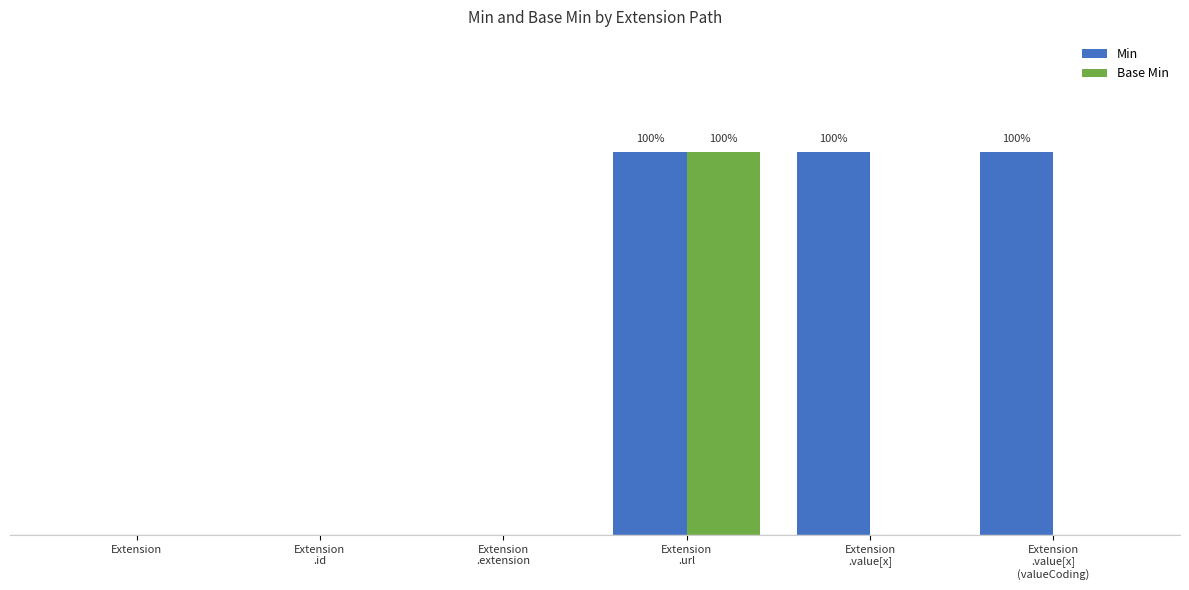

The value of Base Min at Extension is 0. True or false?

True